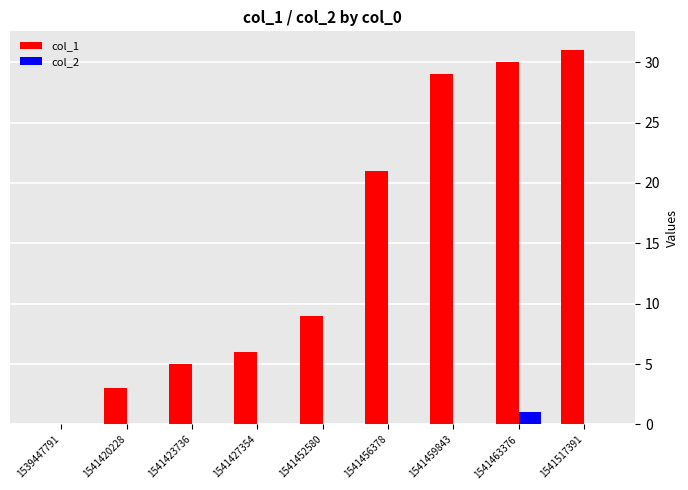

Which series has the widest spread of values?

col_1